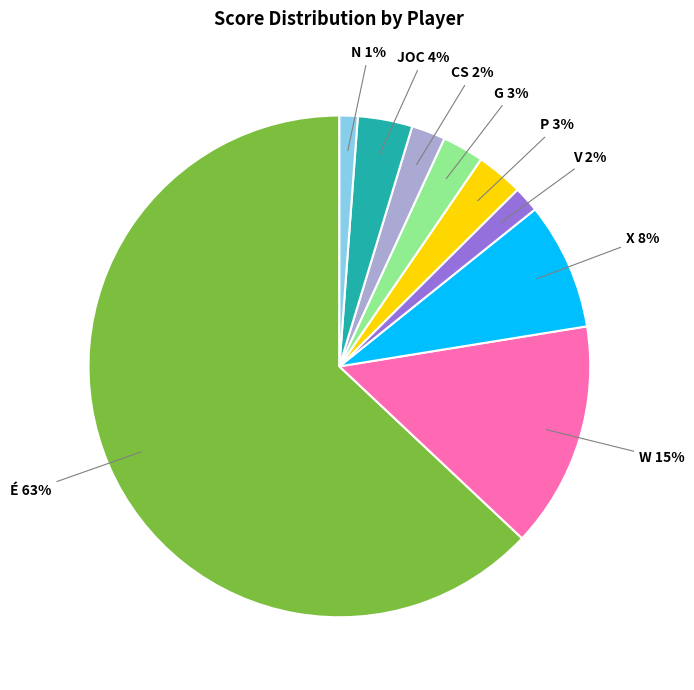

Which slice is the smallest?

N